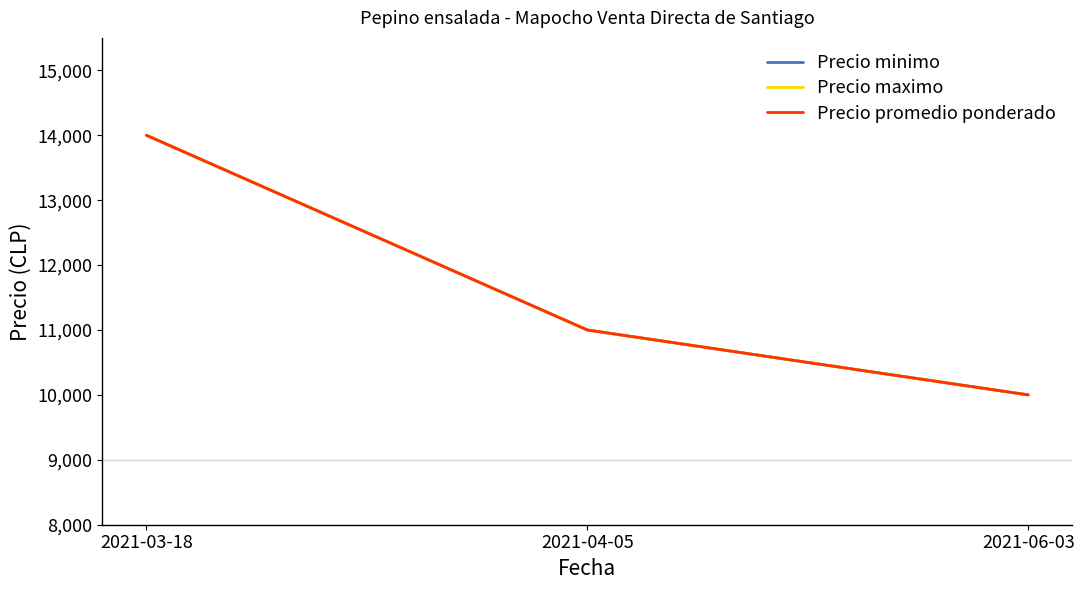

Does the chart have visible grid lines?

No